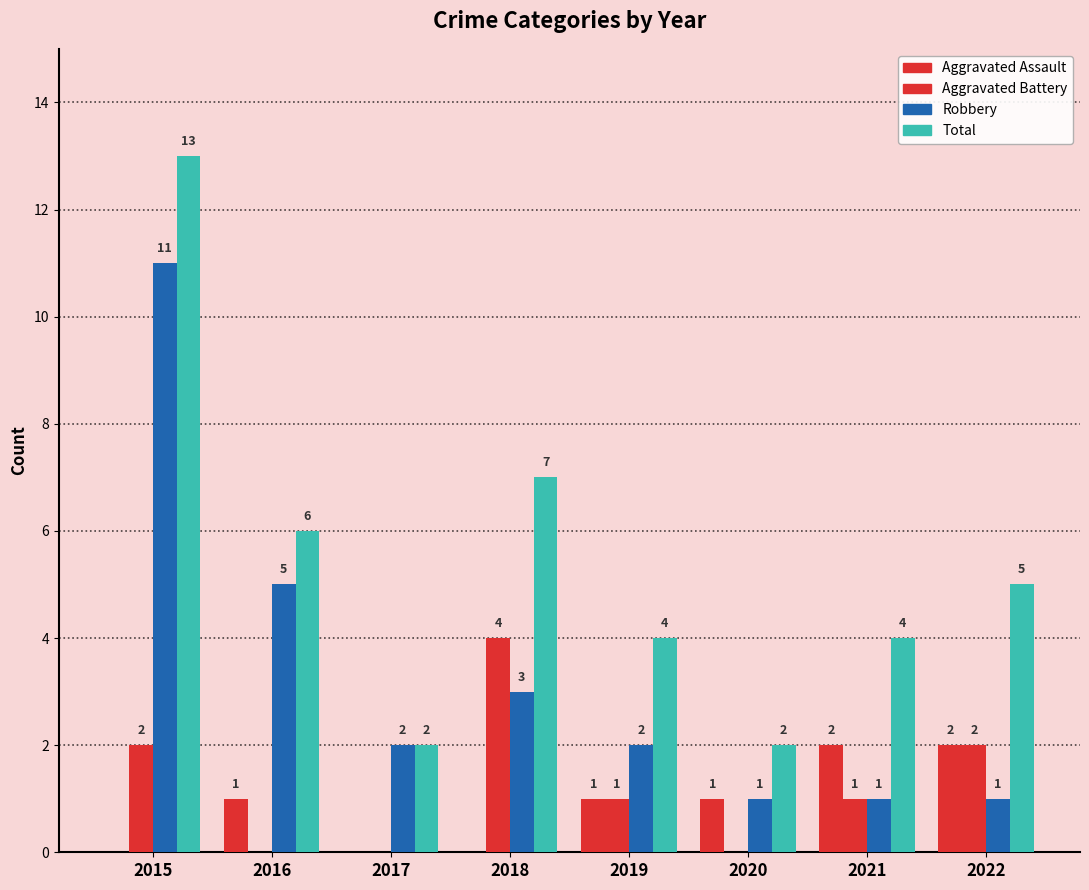

The value of Aggravated Assault at 2015 is 0. True or false?

True